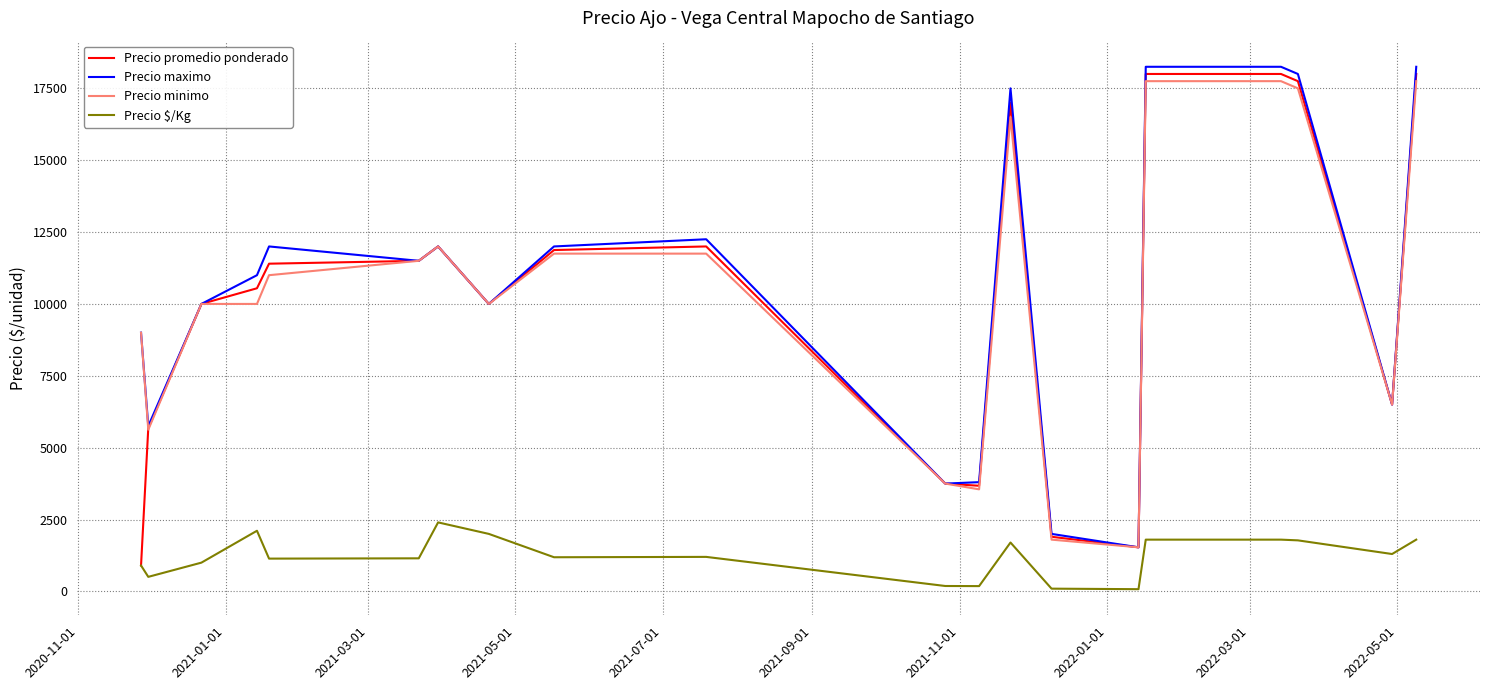

True or false: Precio $/Kg and Precio minimo cross at least once.

False